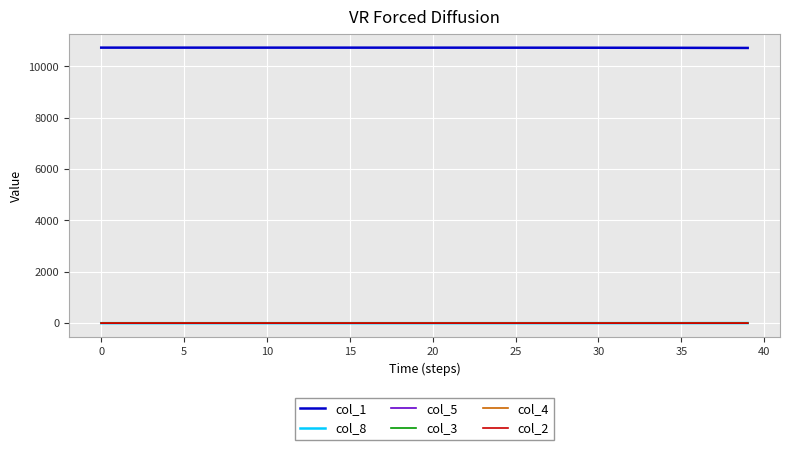

What is the maximum value shown in the chart?

10728.0